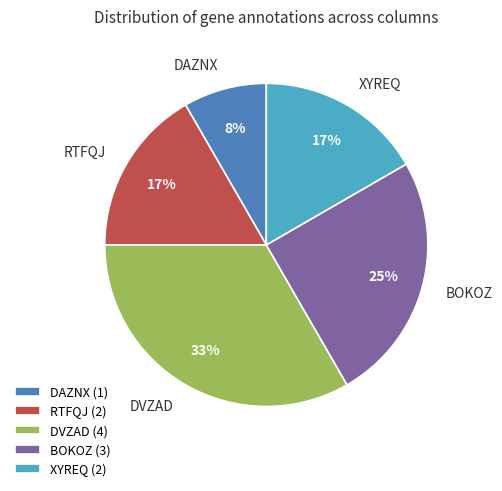

Do XYREQ and DAZNX together represent more than half of the pie?

No